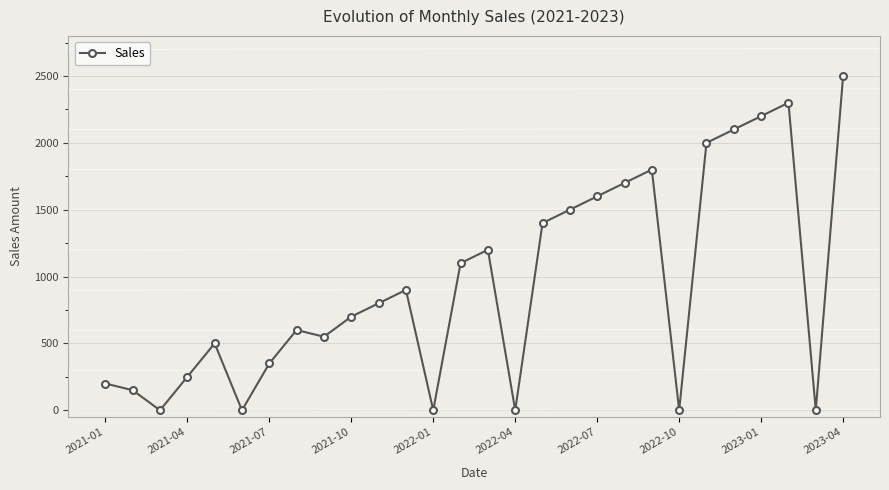

True or false: the data has more than 2 interior local peaks.

True